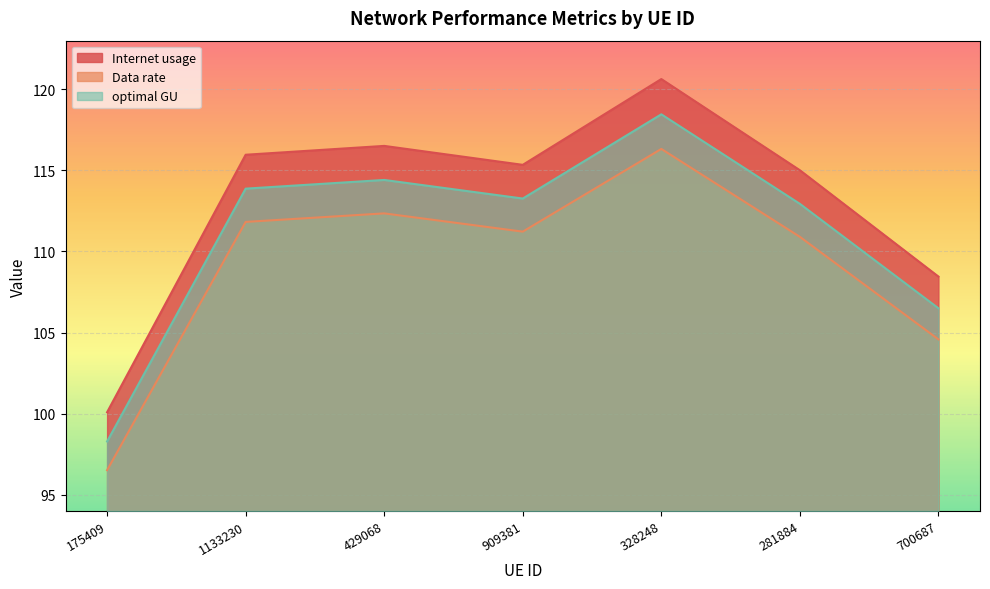

How many categories are shown in the chart?

7